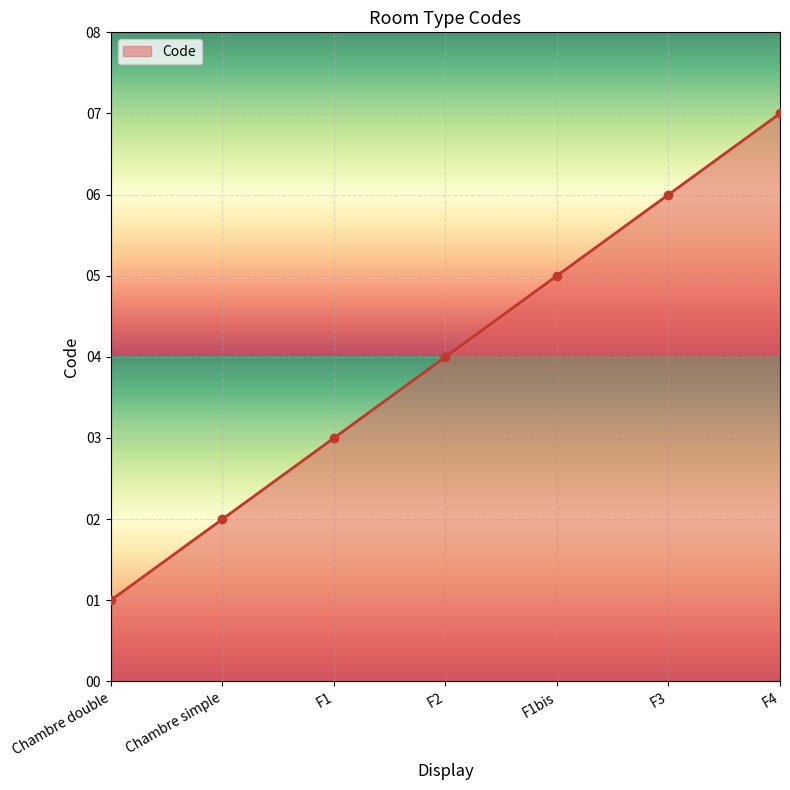

Between Chambre double and F3, which is larger?

F3